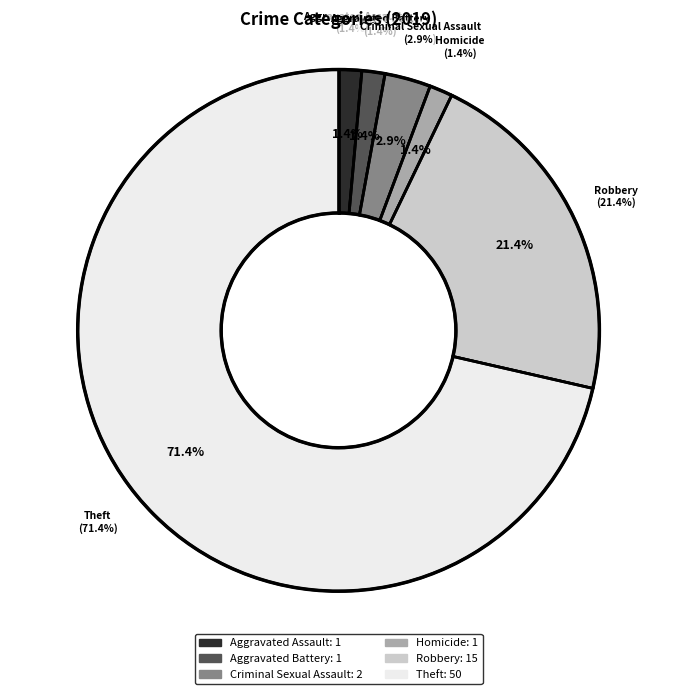

Is there any slice that represents more than half of the pie?

Yes